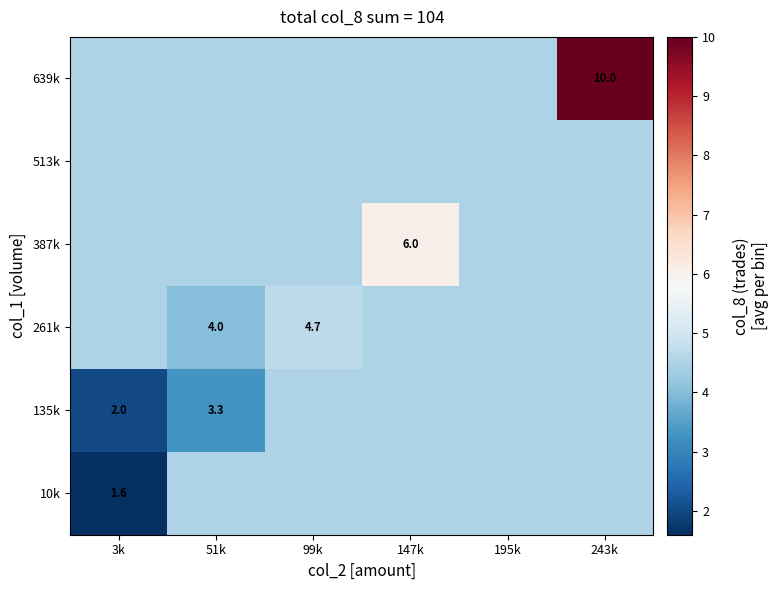

What is the spread (max minus min) of values at 243k?

5.5